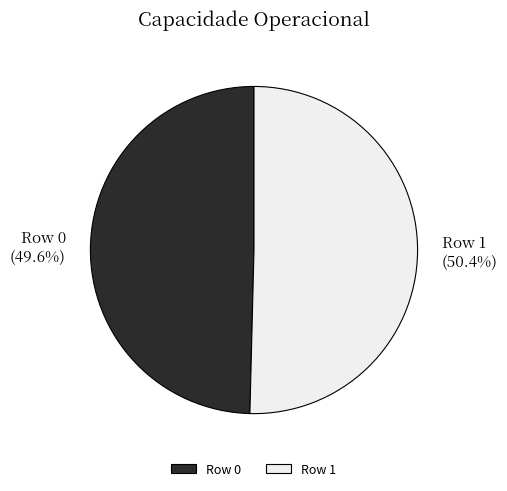

To the nearest percent, what percentage of the pie is Row 1?

50%